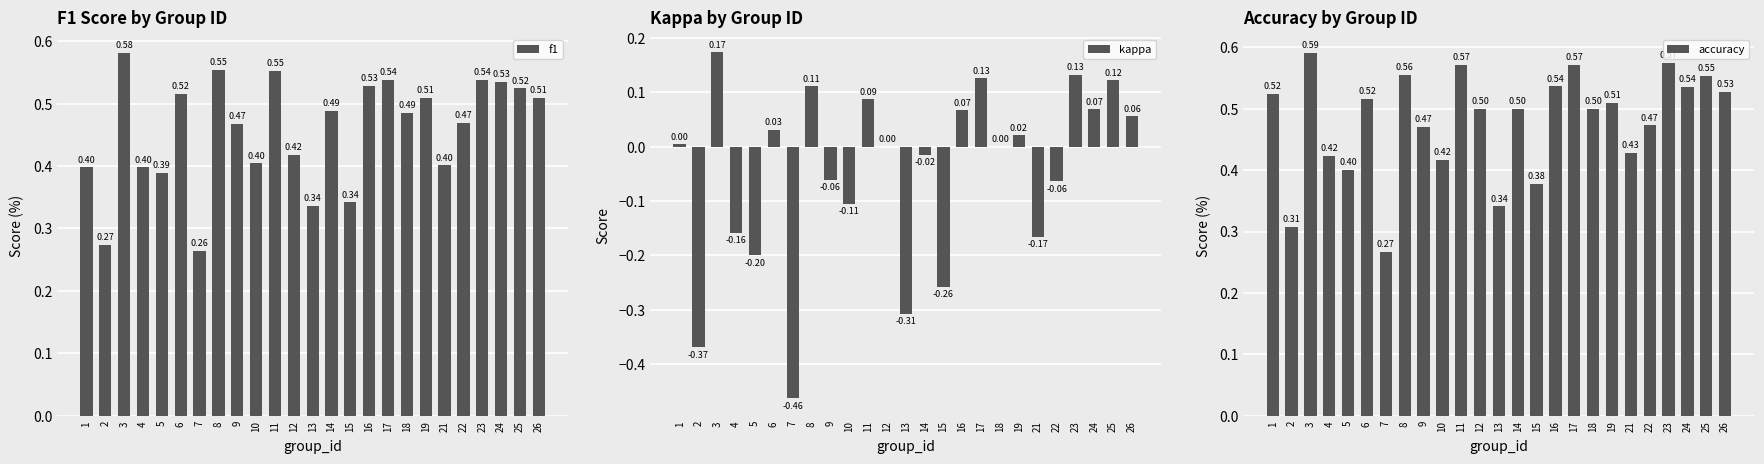

How many accuracy values are between 0 and 1?

25